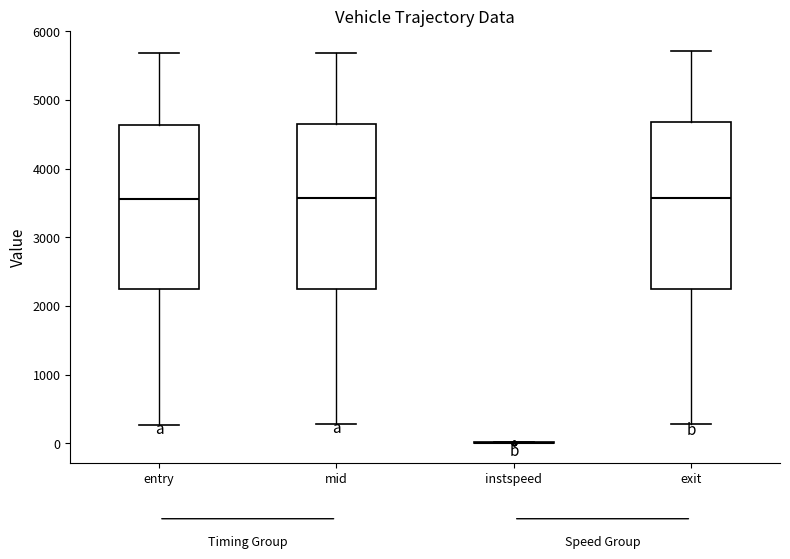

Reading left to right, transcribe this box plot: for each box, give where its median line is, the range the box spans, and where its two whiskers end, as read against the y-axis. The values are not printed on the chart, so give them approximately, as read against the axis.

entry: median 3600, box 2200 to 4600, whiskers 300 to 5700
mid: median 3600, box 2300 to 4600, whiskers 300 to 5700
instspeed: box collapsed to a line at 0, whiskers 0 to 0
exit: median 3600, box 2300 to 4700, whiskers 300 to 5700